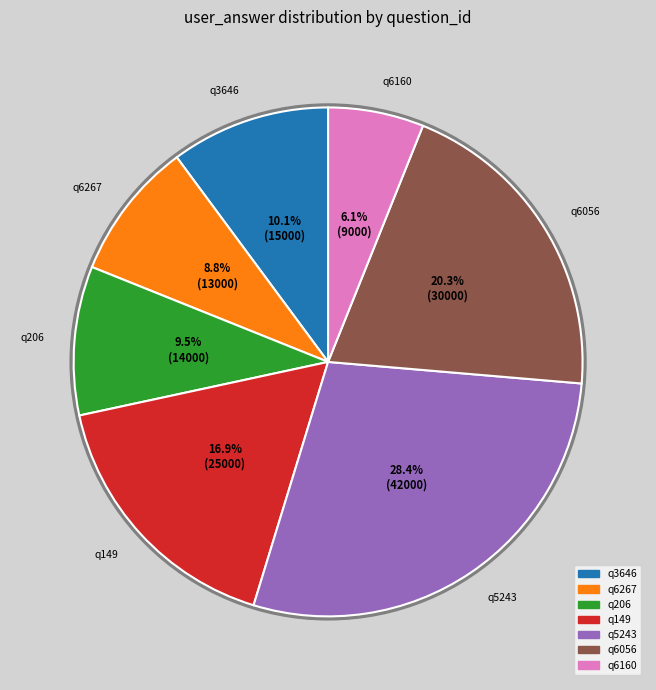

Combined, what portion of the pie is q6160 and q5243?

34.5%